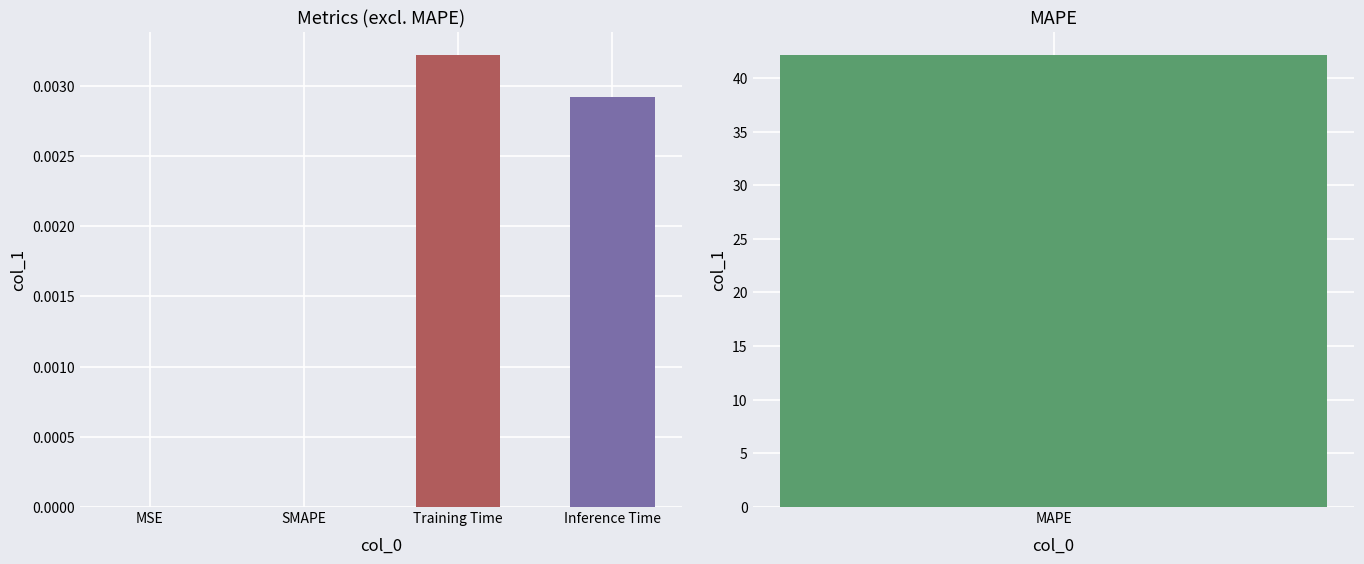

Which label corresponds to the smallest value in the chart?

SMAPE